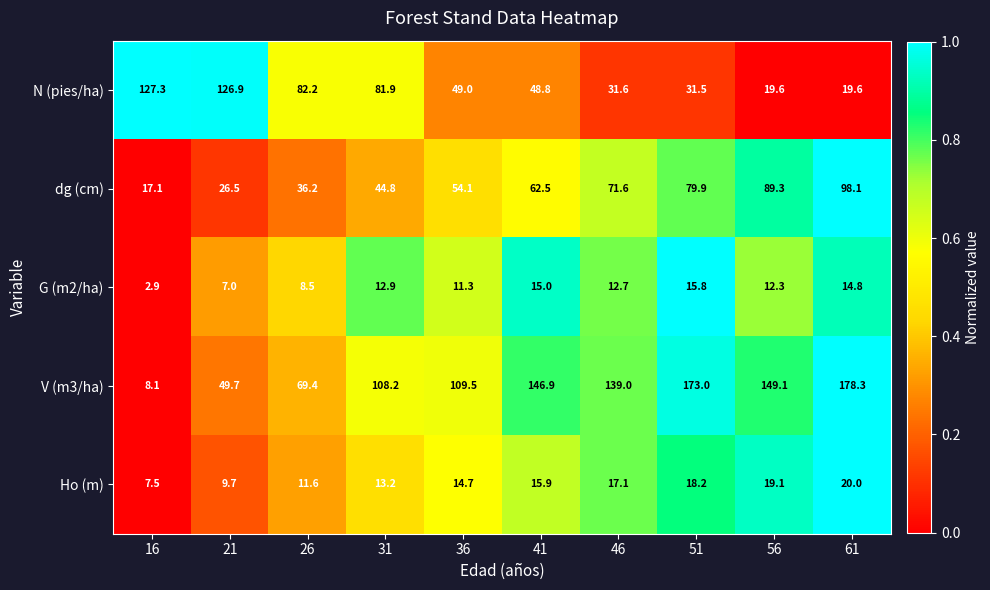

At 36, list the series in order from smallest to largest.

G (m2/ha), Ho (m), N (pies/ha), dg (cm), V (m3/ha)